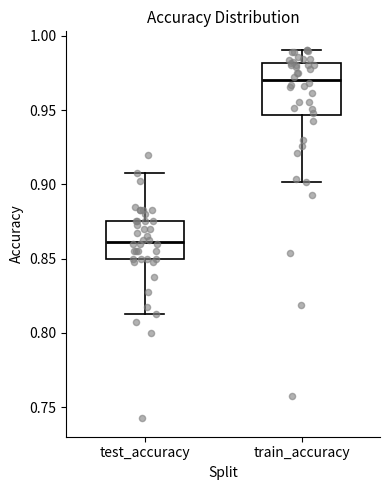

Which box has the lowest median line?

test_accuracy